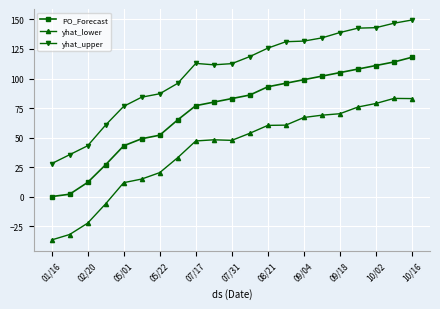

List the series in order of their peak value, highest first.

yhat_upper, PO_Forecast, yhat_lower